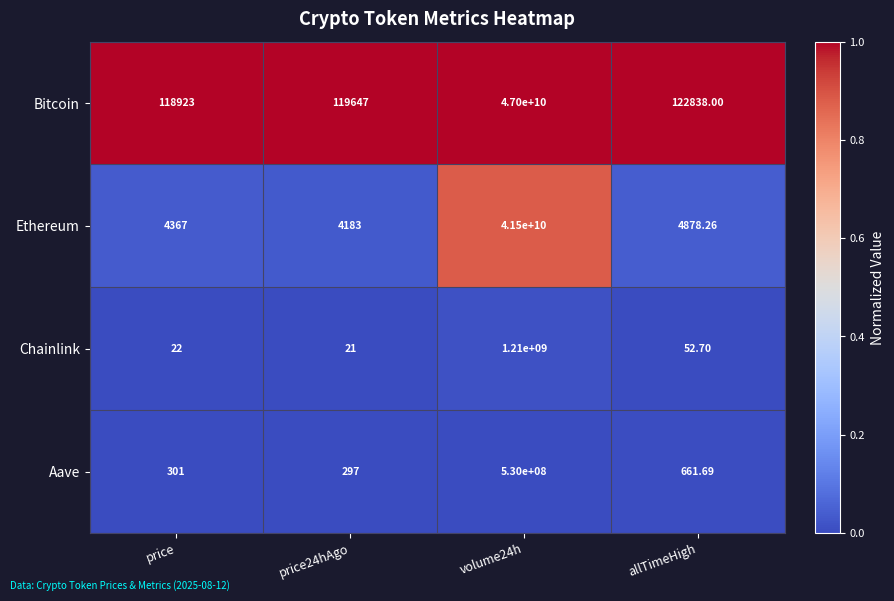

Which series changed the most between price and allTimeHigh?

Bitcoin